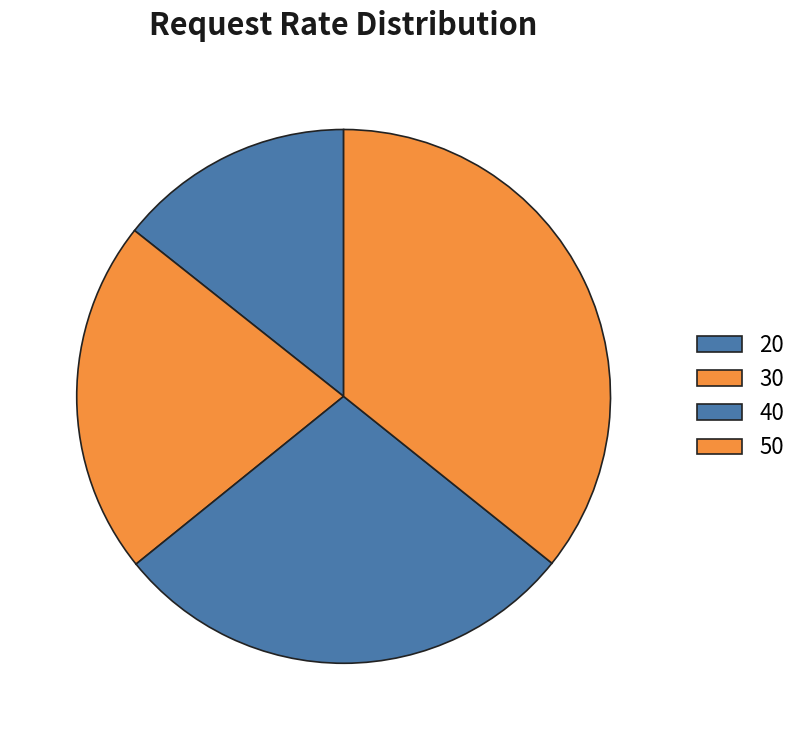

Which slice is the smallest?

20